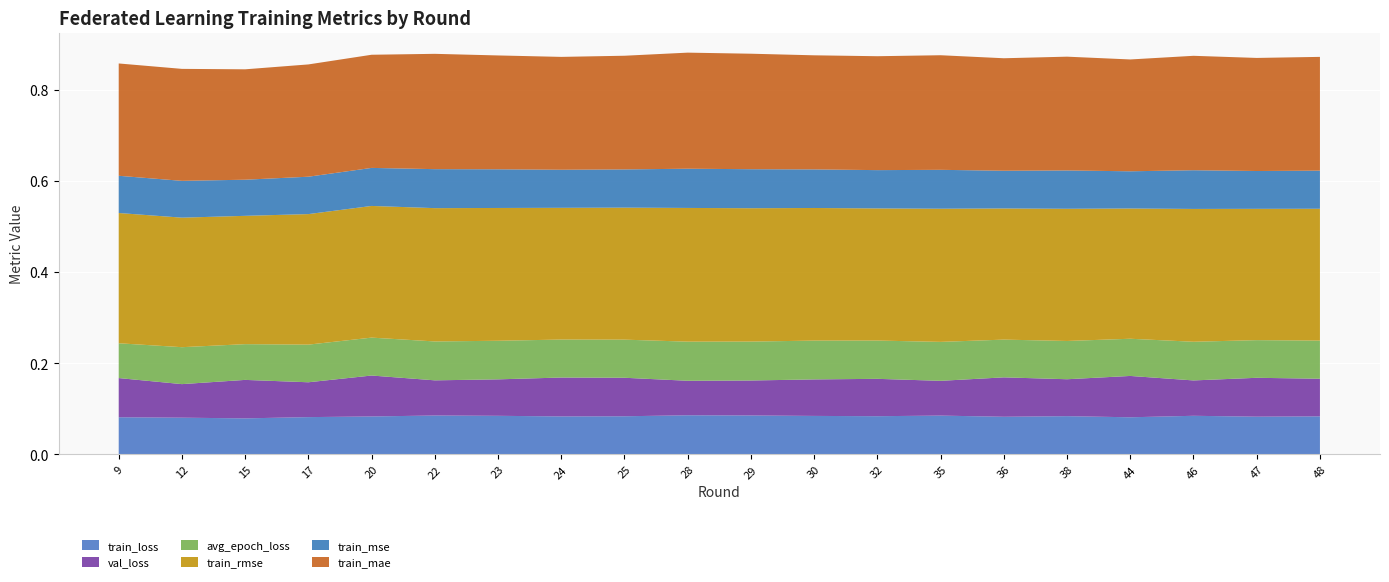

Reading left to right, extract all data points from this chart.

train_loss: 9=0.1	12=0.1	15=0.1	17=0.1	20=0.1	22=0.1	23=0.1	24=0.1	25=0.1	28=0.1	29=0.1	30=0.1	32=0.1	35=0.1	36=0.1	38=0.1	44=0.1	46=0.1	47=0.1	48=0.1
val_loss: 9=0.1	12=0.1	15=0.1	17=0.1	20=0.1	22=0.1	23=0.1	24=0.1	25=0.1	28=0.1	29=0.1	30=0.1	32=0.1	35=0.1	36=0.1	38=0.1	44=0.1	46=0.1	47=0.1	48=0.1
avg_epoch_loss: 9=0.1	12=0.1	15=0.1	17=0.1	20=0.1	22=0.1	23=0.1	24=0.1	25=0.1	28=0.1	29=0.1	30=0.1	32=0.1	35=0.1	36=0.1	38=0.1	44=0.1	46=0.1	47=0.1	48=0.1
train_rmse: 9=0.3	12=0.3	15=0.3	17=0.3	20=0.3	22=0.3	23=0.3	24=0.3	25=0.3	28=0.3	29=0.3	30=0.3	32=0.3	35=0.3	36=0.3	38=0.3	44=0.3	46=0.3	47=0.3	48=0.3
train_mse: 9=0.1	12=0.1	15=0.1	17=0.1	20=0.1	22=0.1	23=0.1	24=0.1	25=0.1	28=0.1	29=0.1	30=0.1	32=0.1	35=0.1	36=0.1	38=0.1	44=0.1	46=0.1	47=0.1	48=0.1
train_mae: 9=0.2	12=0.2	15=0.2	17=0.2	20=0.2	22=0.3	23=0.2	24=0.2	25=0.2	28=0.3	29=0.3	30=0.3	32=0.2	35=0.3	36=0.2	38=0.2	44=0.2	46=0.3	47=0.2	48=0.2